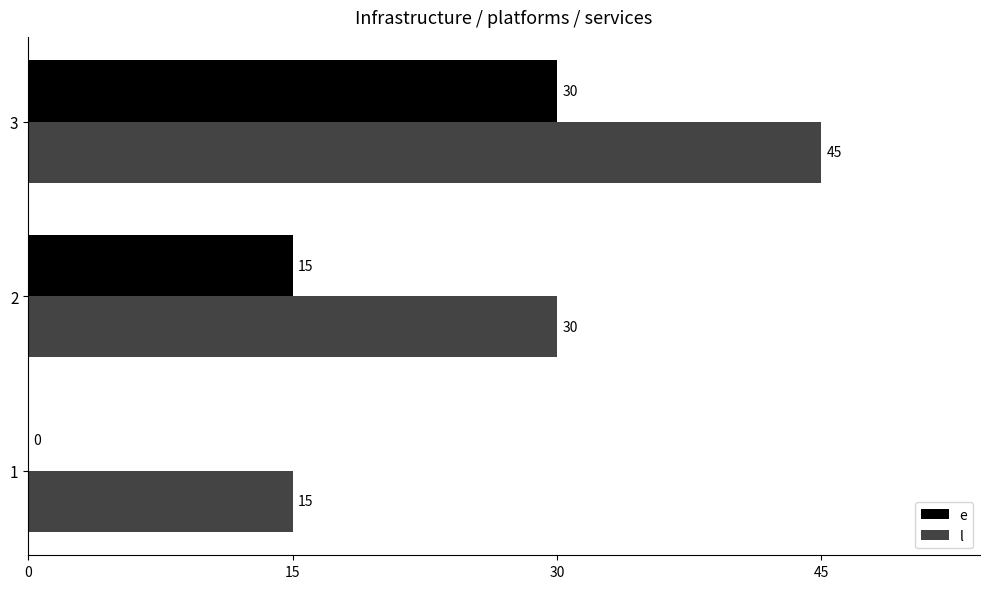

How many l values are between 15 and 45?

3